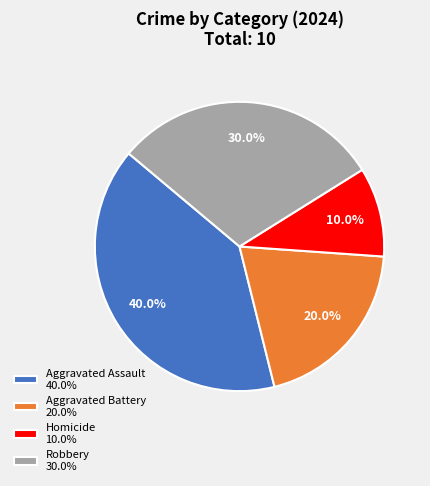

How many segments does this pie chart have?

4